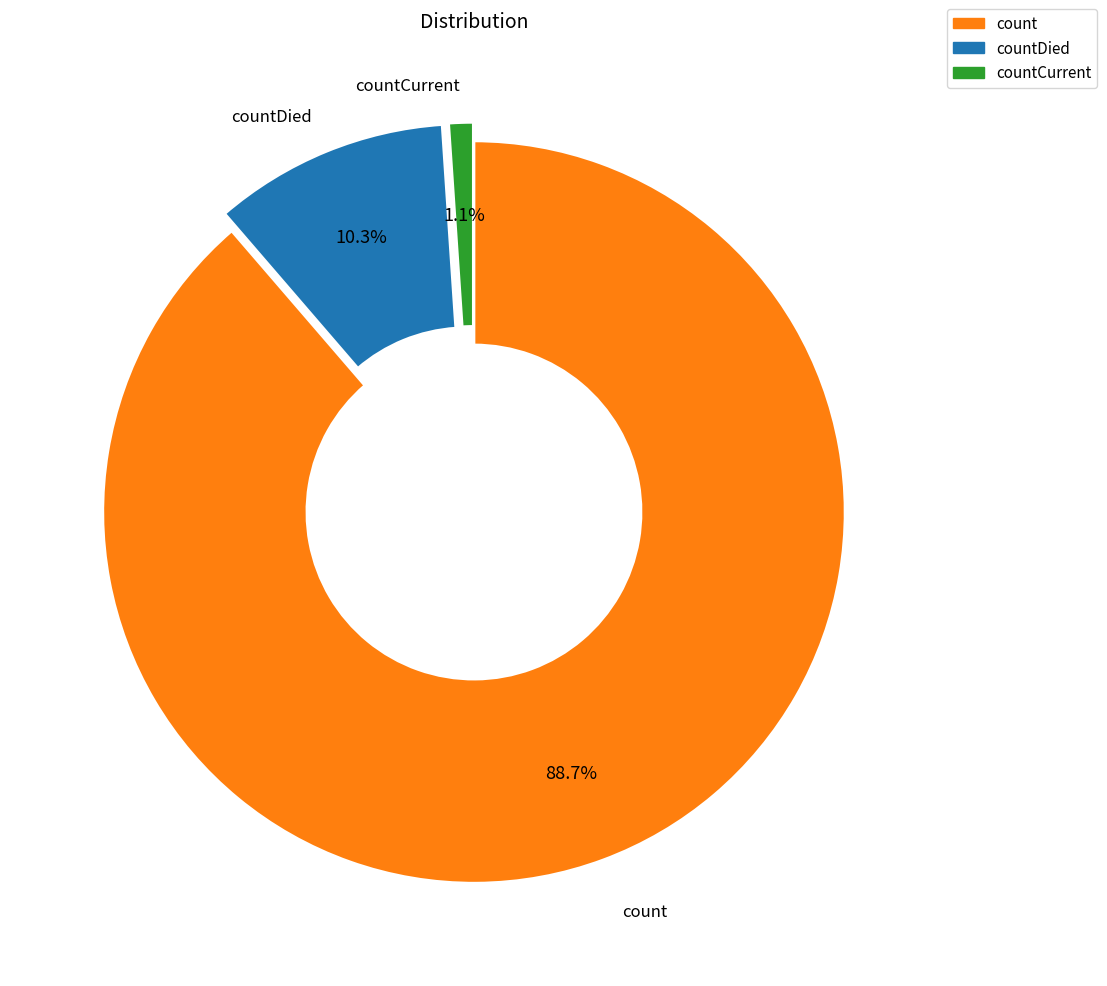

Combined, what portion of the pie is countDied and count?

98.9%